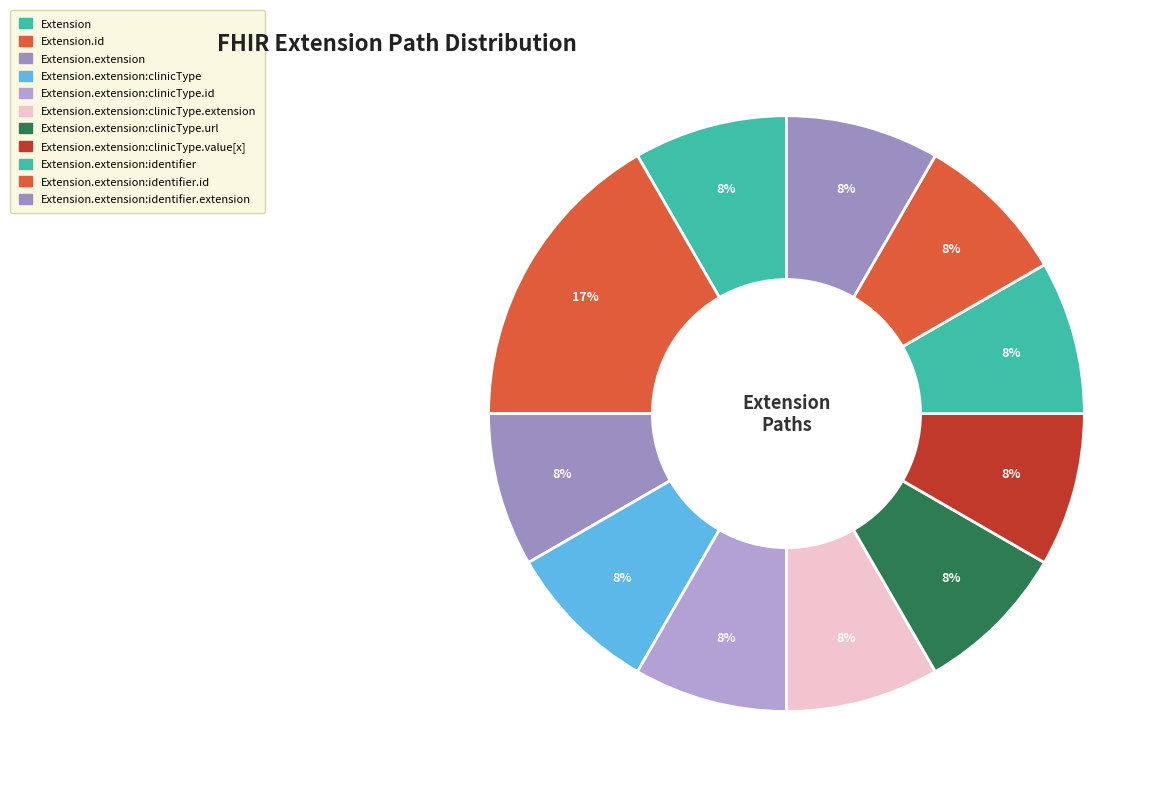

Which category has the biggest portion of the pie?

Extension.id